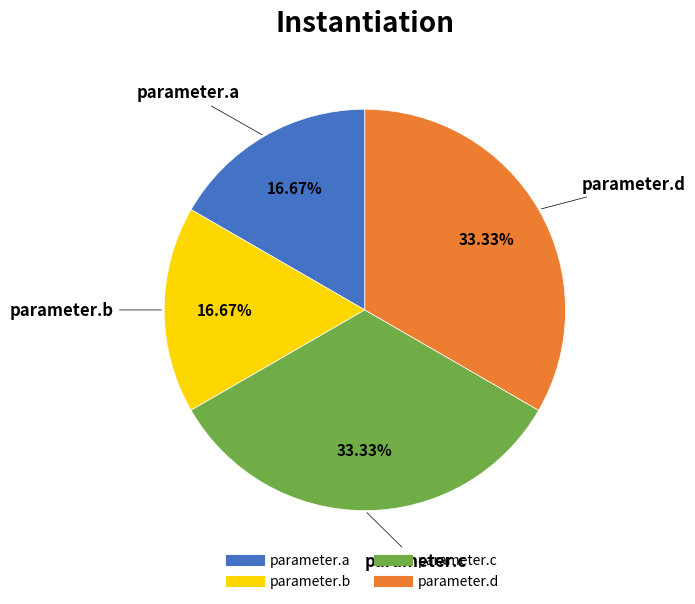

Which has a higher value, parameter.c or parameter.b?

parameter.c